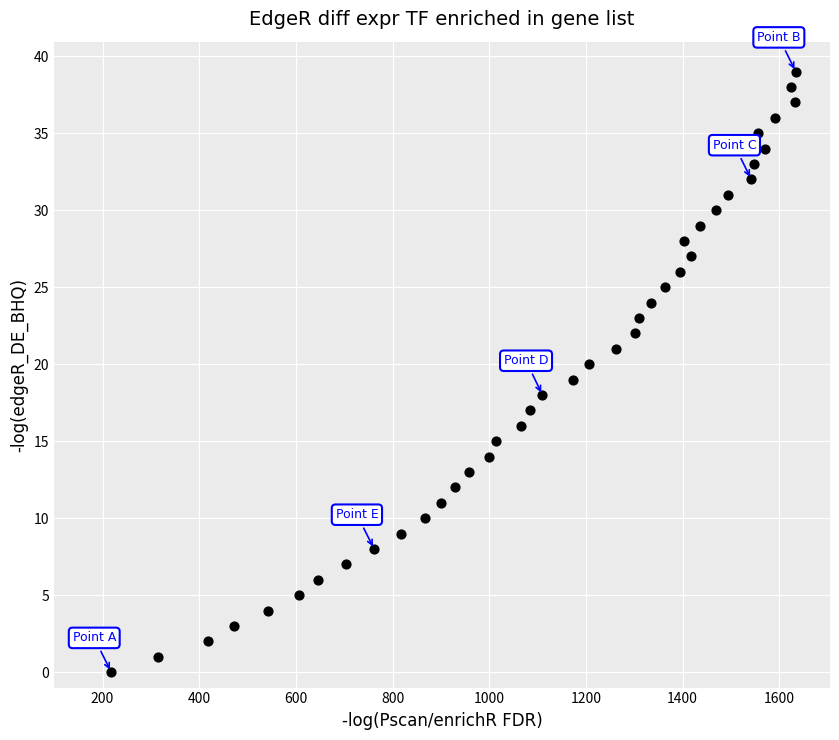

What is the range of X values (max minus min)?

1416